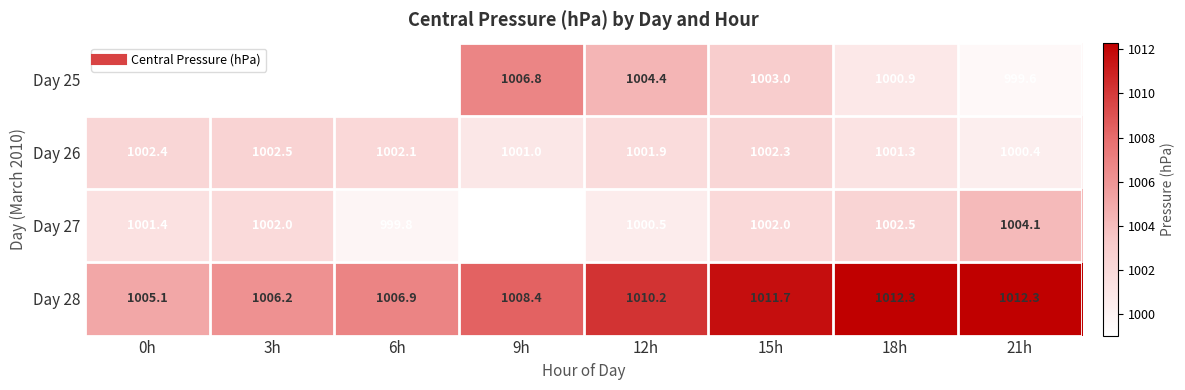

What is the maximum value for Day 28?

1012.3